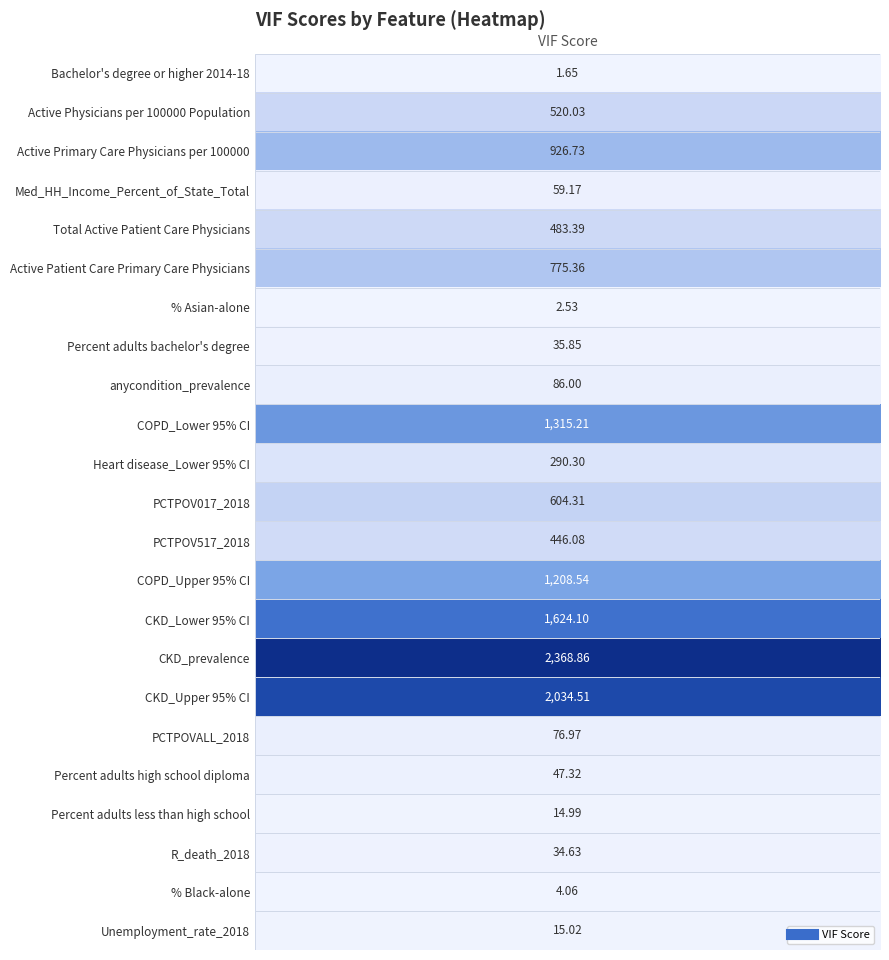

What is the sum of all values?

12975.6